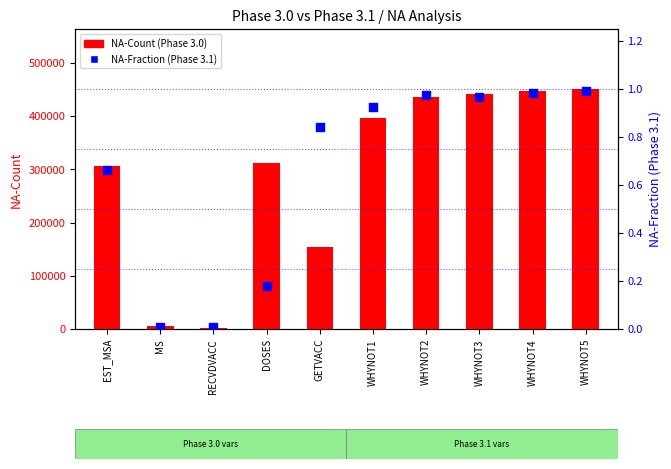

What is the total value across all series at WHYNOT4?

447944.0